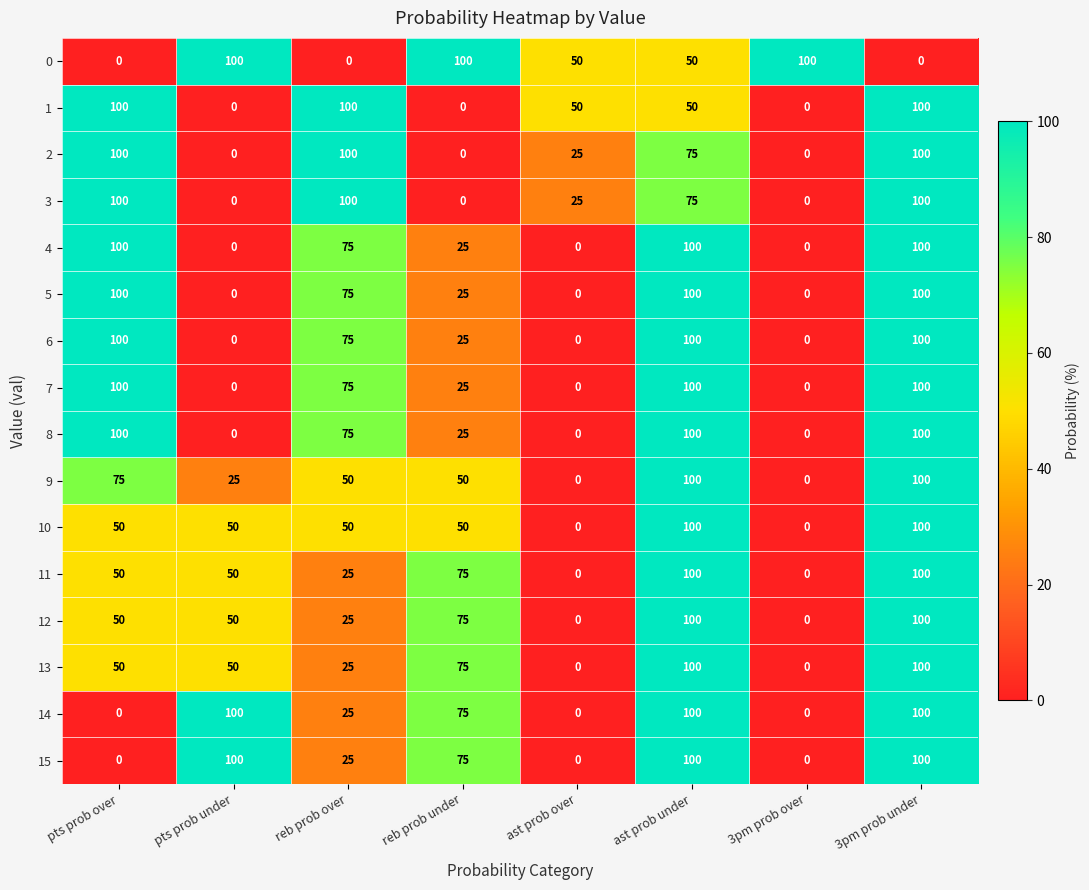

How many data points in 9 are less than 50?

3